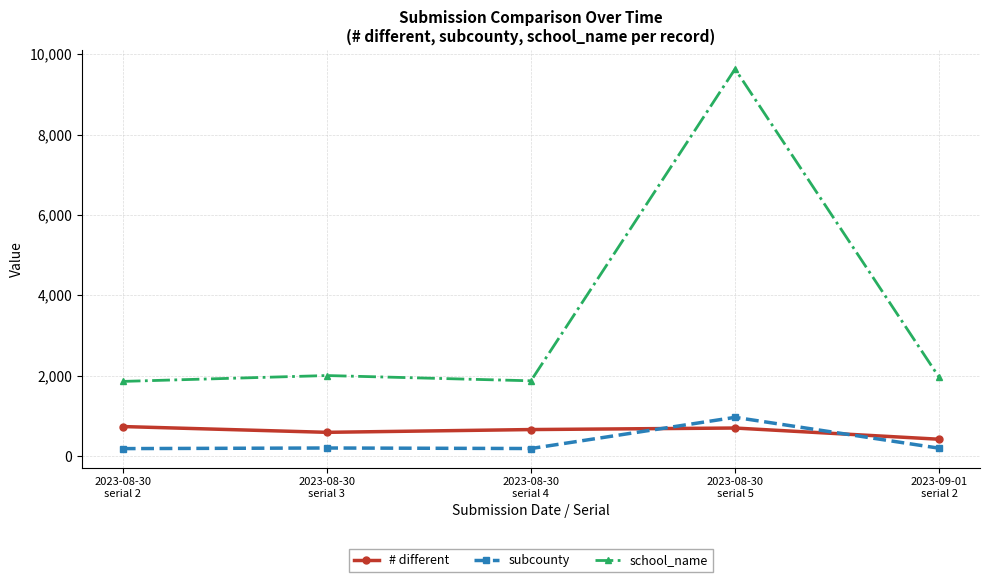

What position from the left is 2023-09-01
serial 2?

5